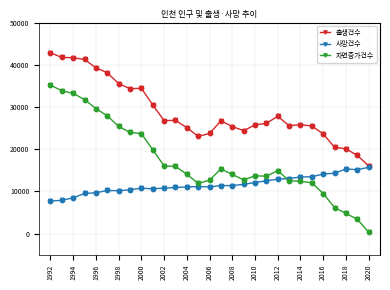

Which series has the largest range (max minus min)?

자연증가건수